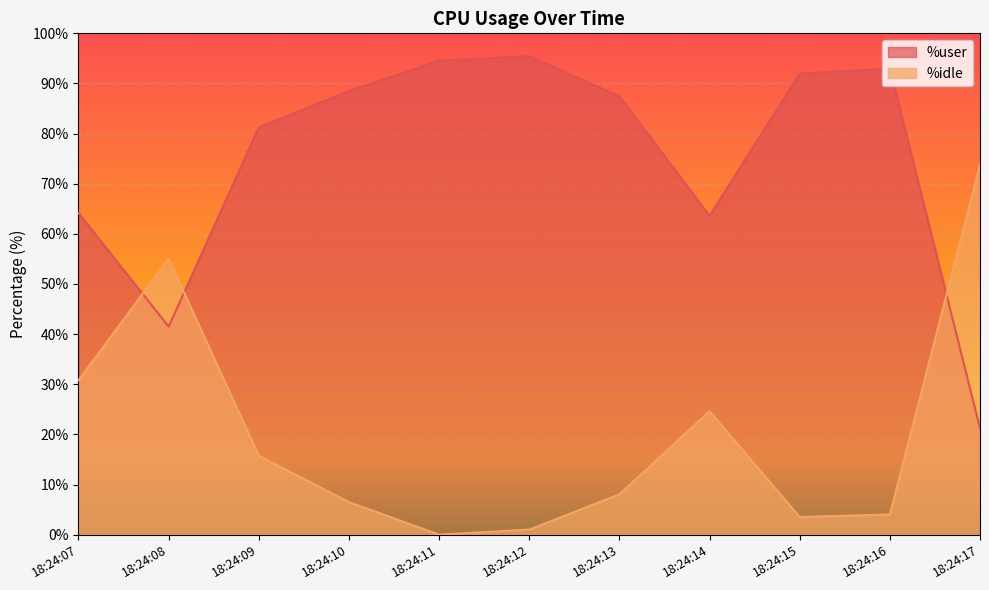

The value of %user at 18:24:17 is 21.2. True or false?

True